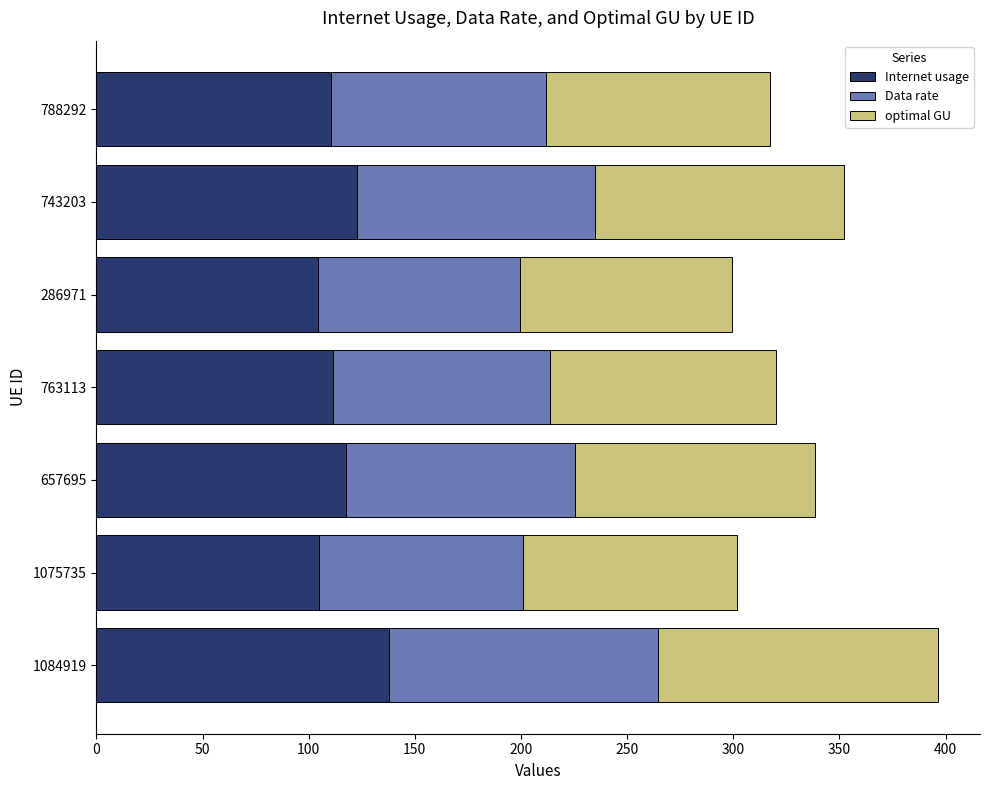

At which category is the sum across all series the highest?

1084919